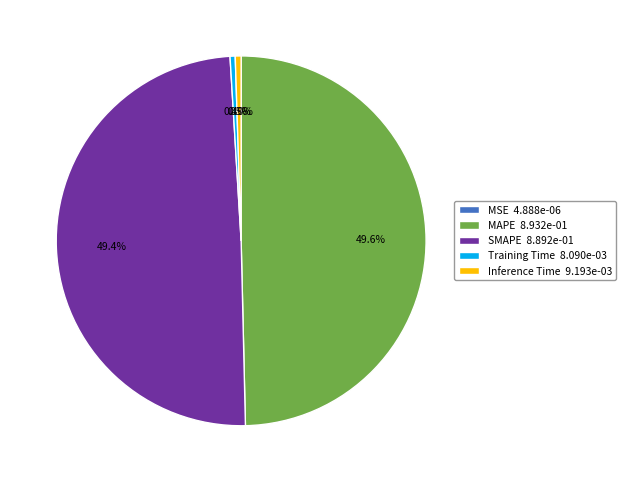

Between Inference Time 9.193e-03 and SMAPE 8.892e-01, which is larger?

SMAPE 8.892e-01